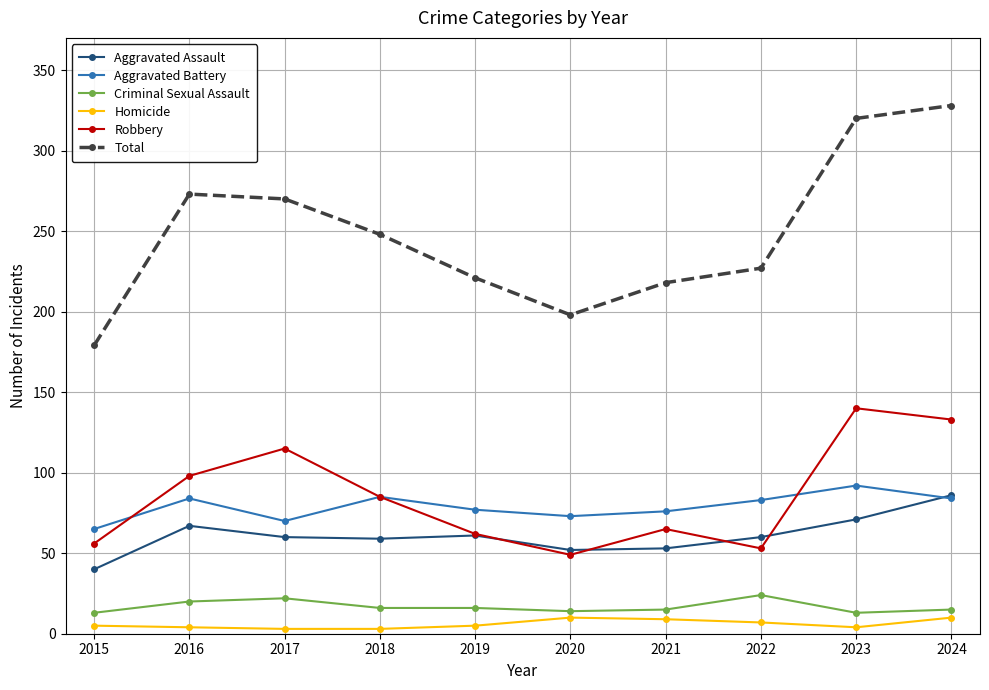

What is the total value across all series at 2019?

442